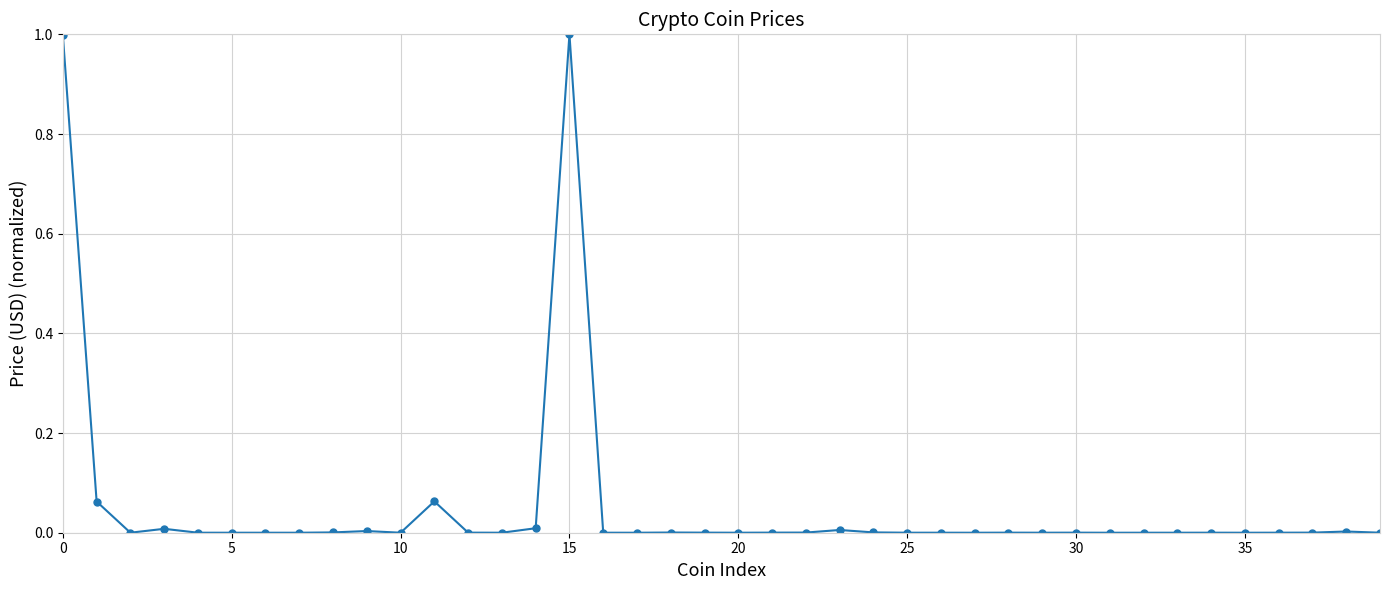

What is the difference between the second highest and second lowest values?

1.0